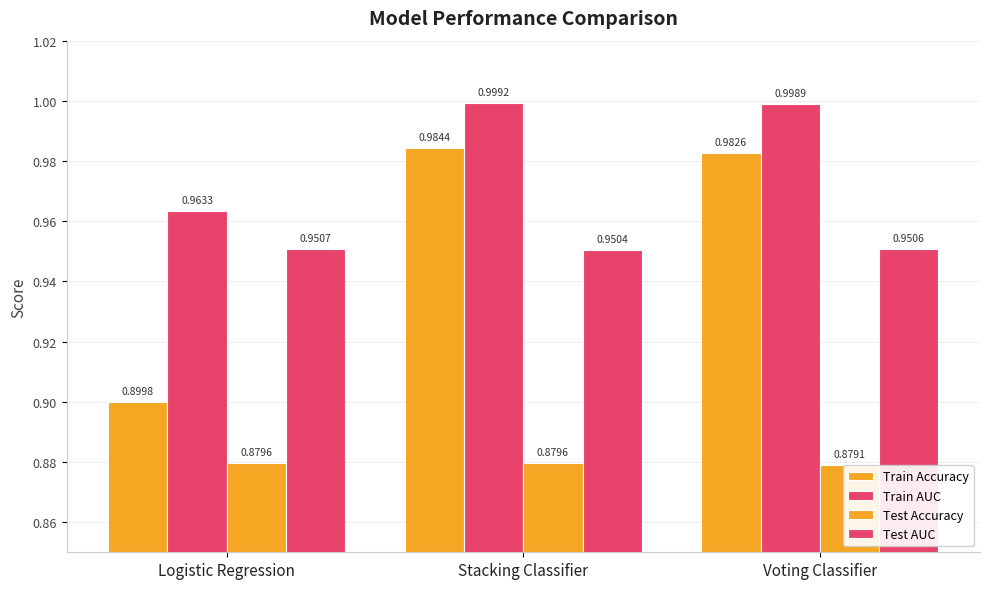

How many groups of bars are there?

3